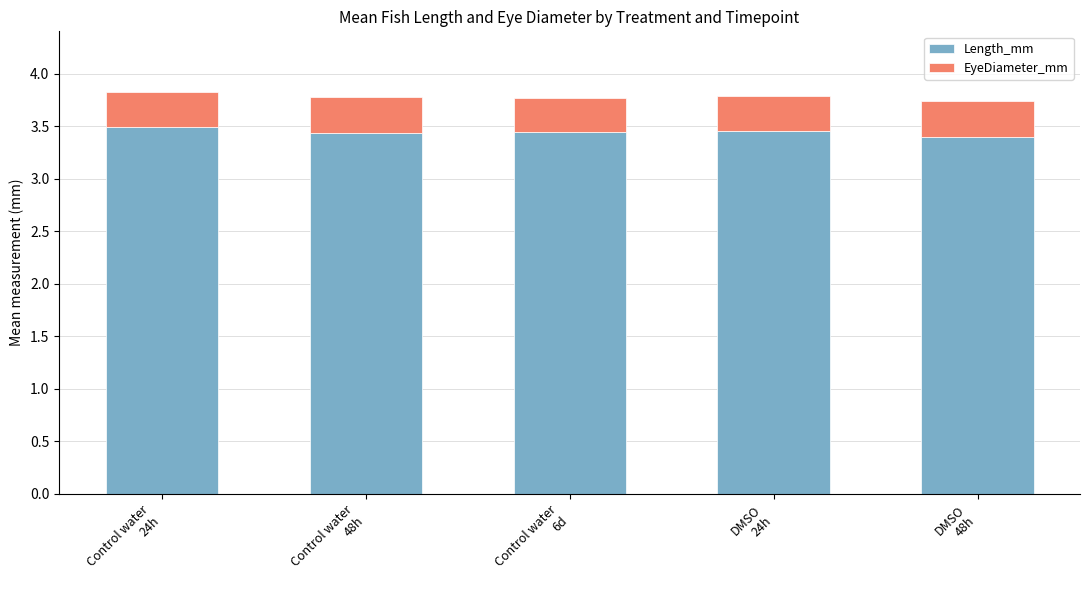

What is the average value of the Length_mm series?

3.4